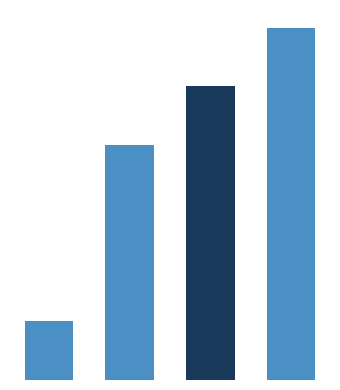

What is the difference between the maximum and minimum values?

50